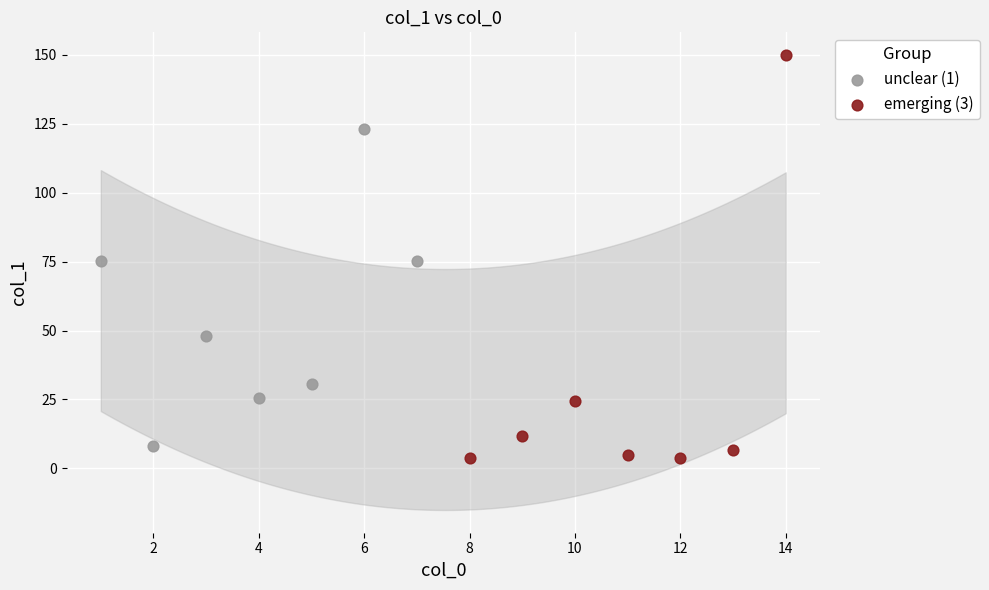

Which series has the largest Y range (max minus min)?

emerging (3)